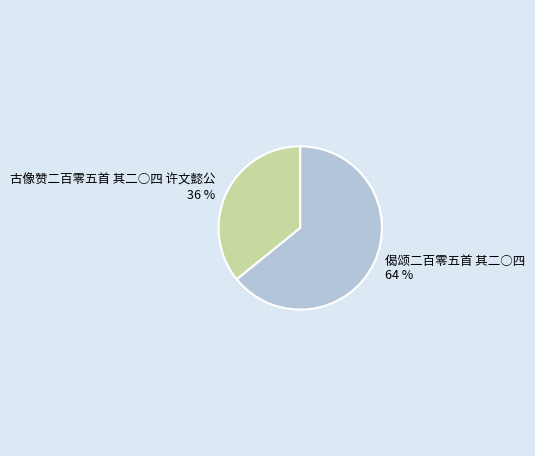

How many segments does this pie chart have?

2